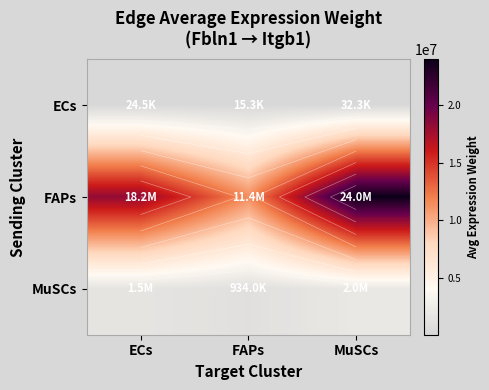

Rank the series by their maximum value, from lowest to highest.

ECs, MuSCs, FAPs